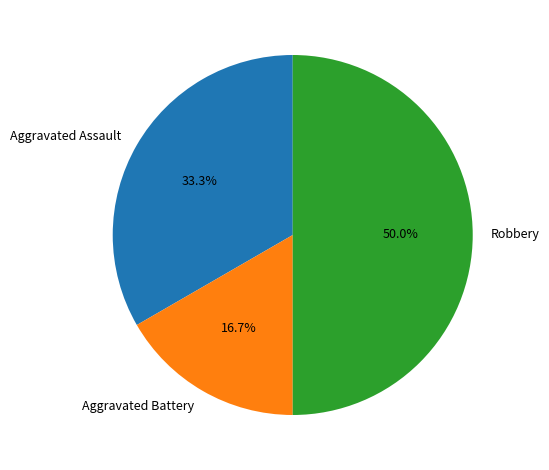

What percentage is NOT represented by Robbery?

50.0%